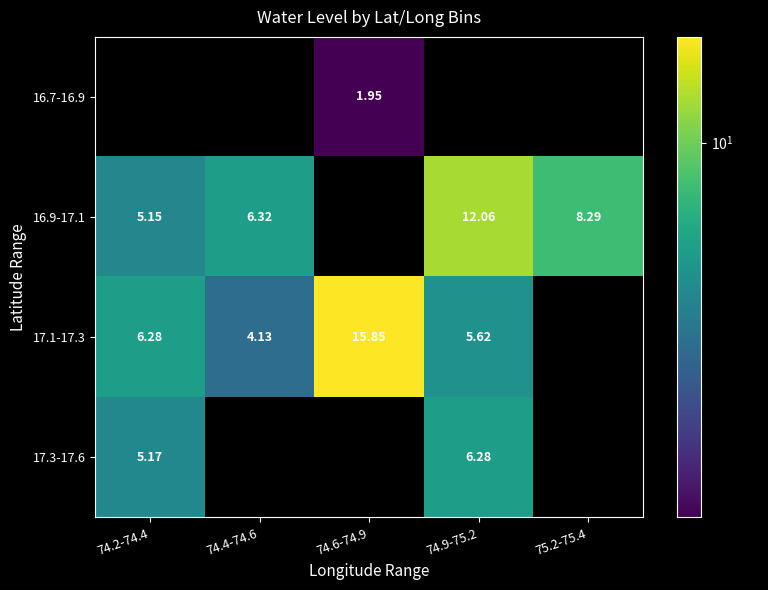

List the series in order of their peak value, highest first.

17.1-17.3, 16.9-17.1, 17.3-17.6, 16.7-16.9